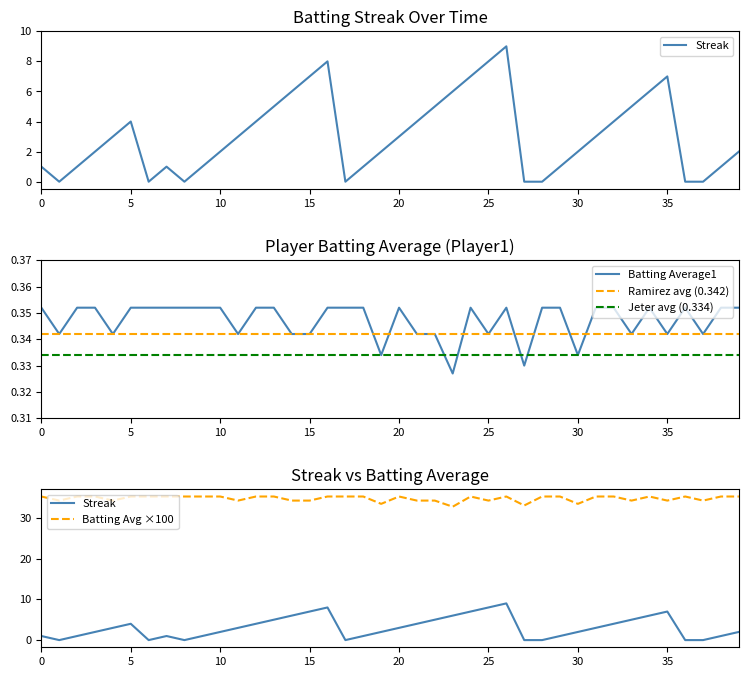

What is the sum of the Ramirez avg (0.342) values at 19 and 31?

0.7